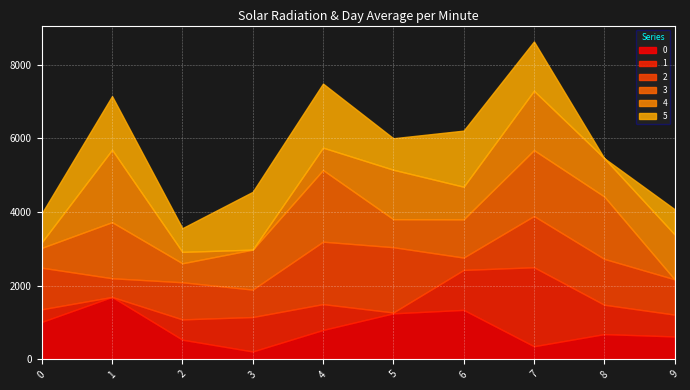

How many times do 2 and 1 cross each other?

4